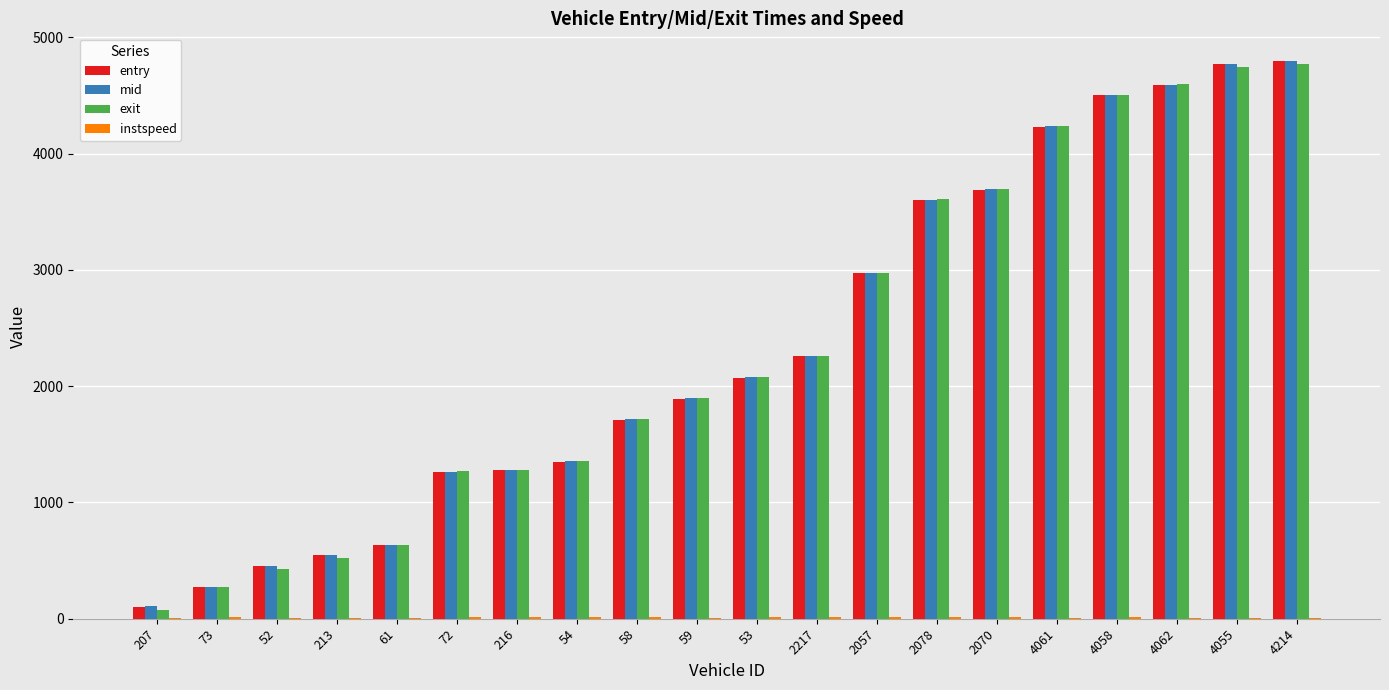

What is the sum of all mid values?

47041.4